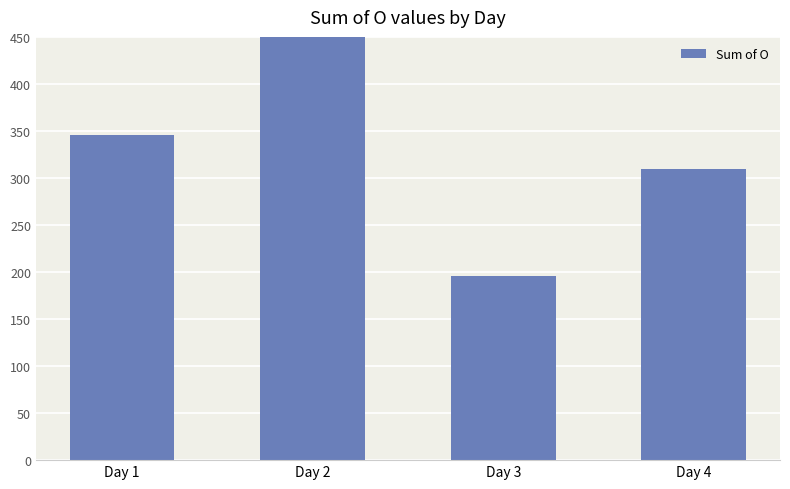

How many distinct data groups are displayed?

1